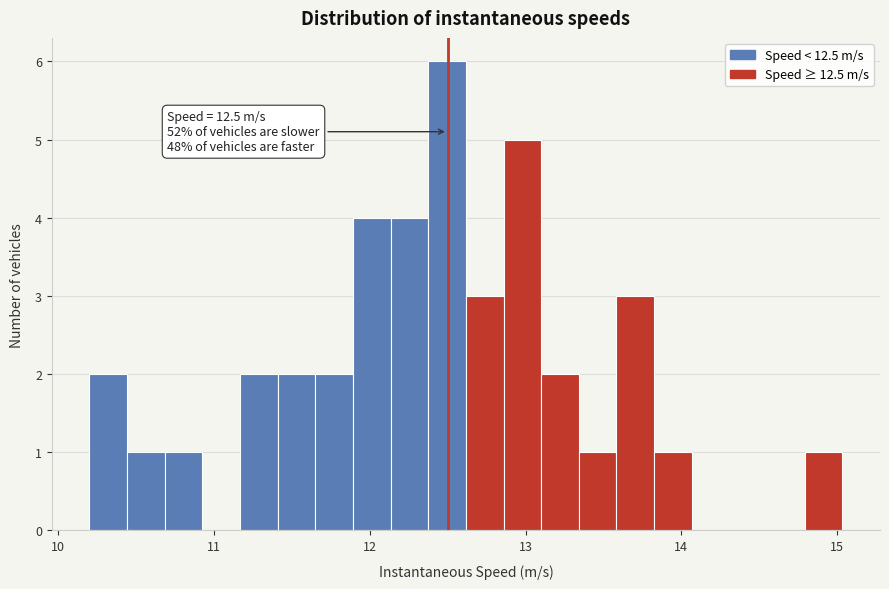

Read against the x-axis, roughly where is the centre of the tallest bar?

12.5